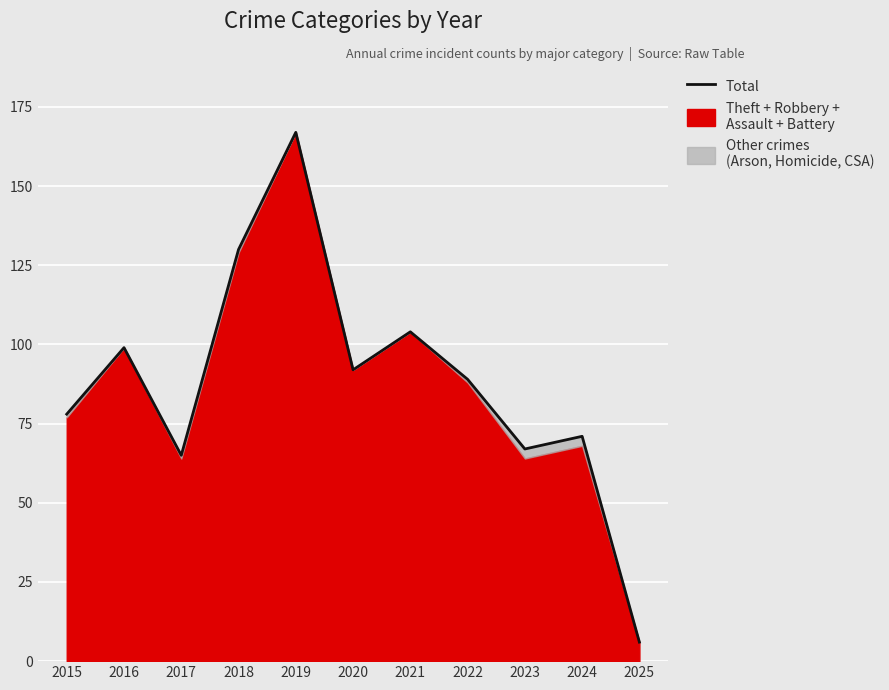

True or false: the data shows 130 at 2018.

True